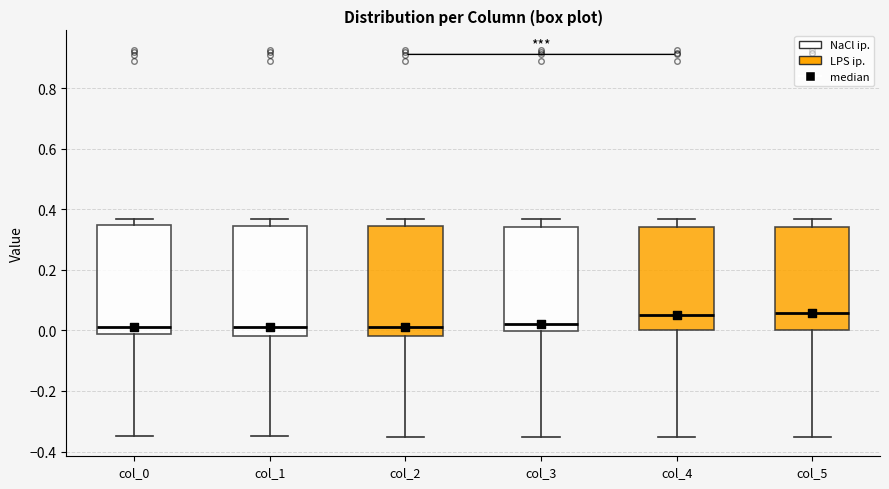

Where does the lower whisker of the box for col_4 end on the y-axis? The values are not printed on the chart, so give them approximately, as read against the axis.

-0.36